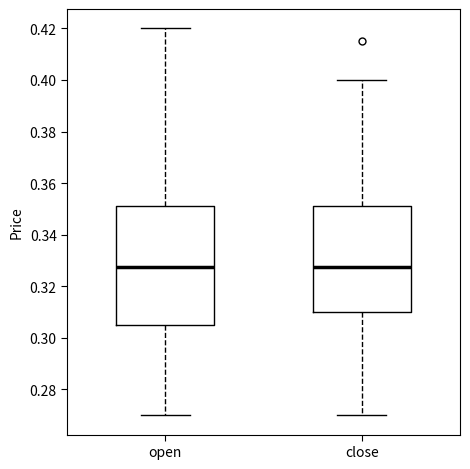

Reading left to right, read every box against the y-axis: the position of its median line, the range the box covers, and the ends of its whiskers. The values are not printed on the chart, so give them approximately, as read against the axis.

open: median 0.328, box 0.306 to 0.352, whiskers 0.270 to 0.420
close: median 0.328, box 0.310 to 0.352, whiskers 0.270 to 0.400